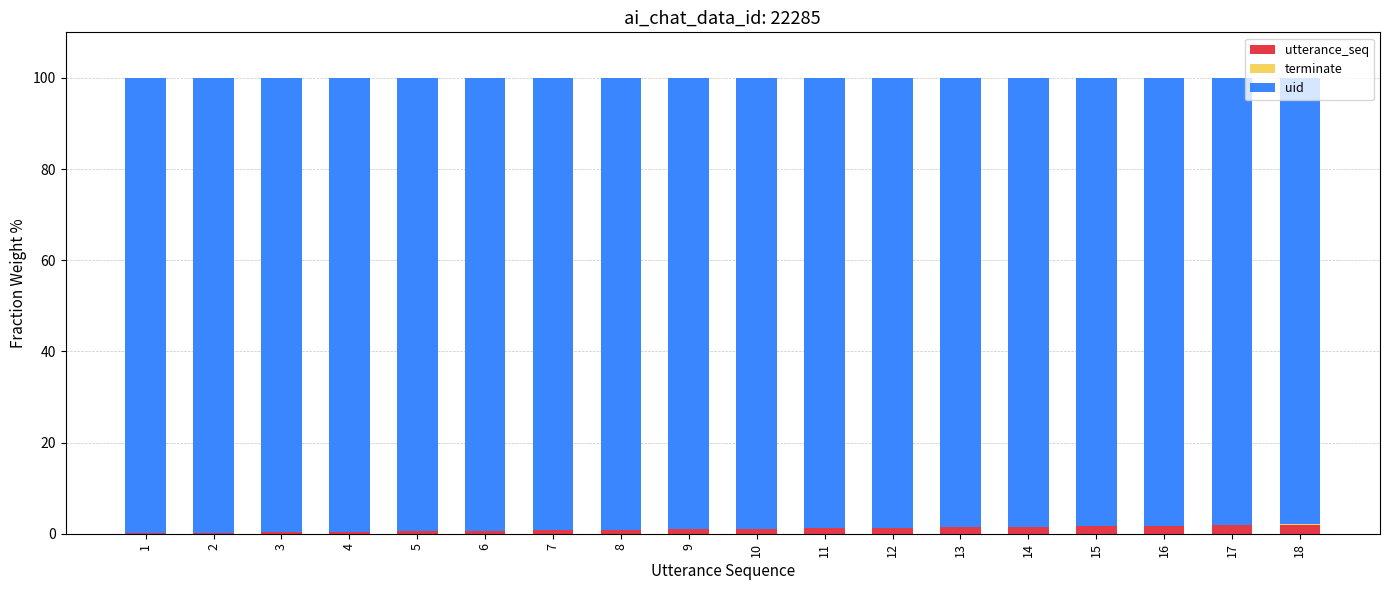

What is the approximate value of utterance_seq at 18?

1.9